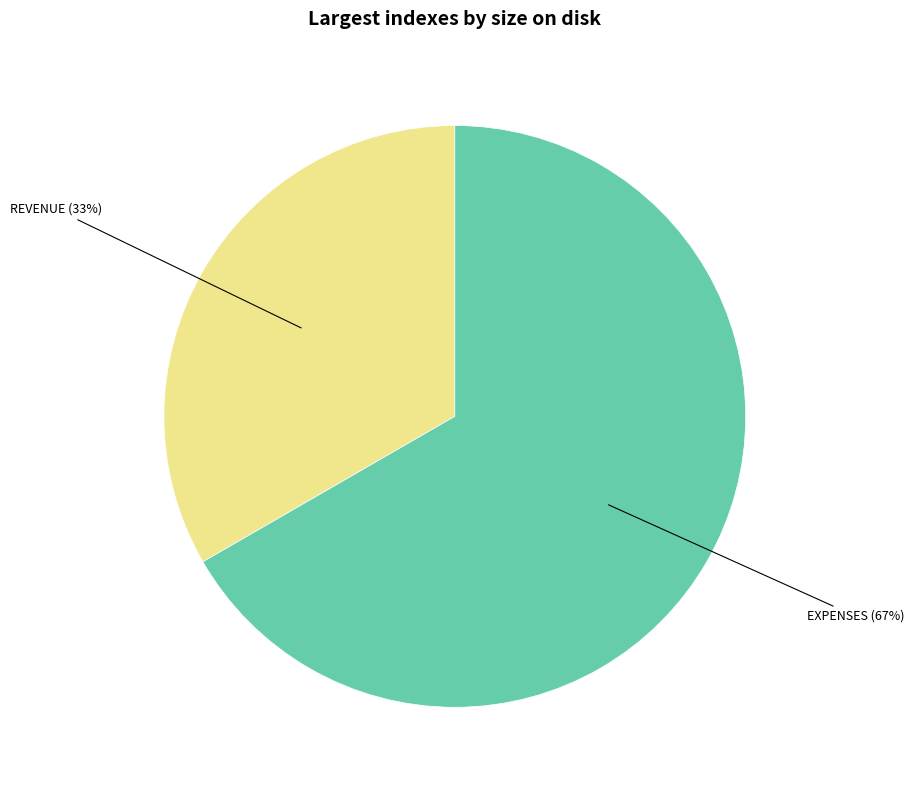

Which has a higher value, REVENUE or EXPENSES?

EXPENSES